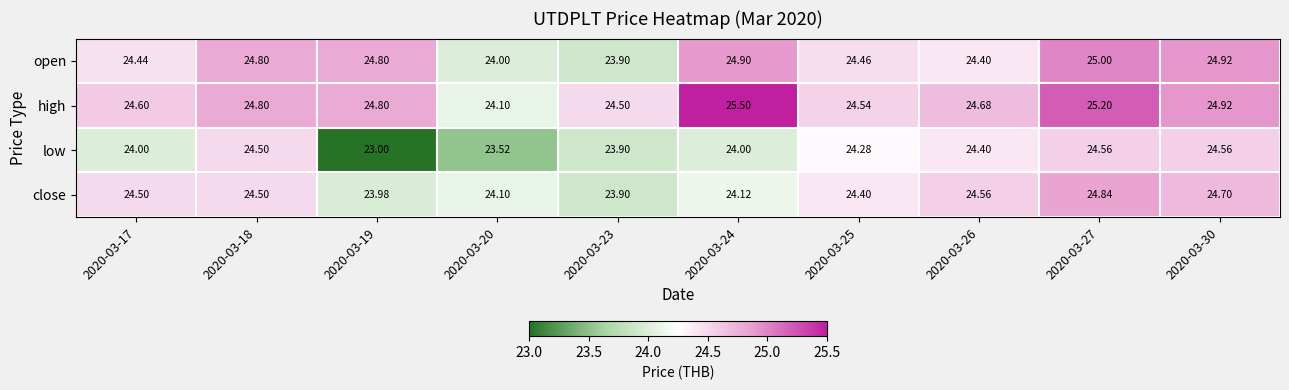

At which category is the sum across all series the highest?

2020-03-27